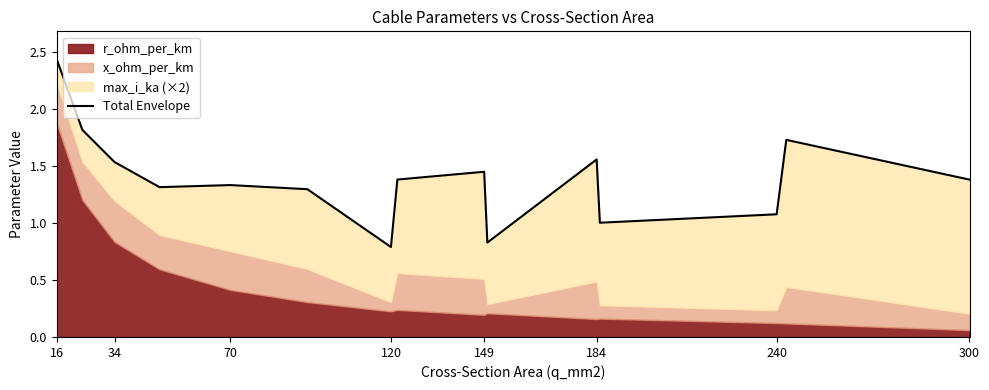

Reading left to right, list all the values displayed in this chart.

2.4	1.8	1.5	1.3	1.3	1.3	0.8	1.4	1.4	0.8	1.6	1.0	1.1	1.7	1.4